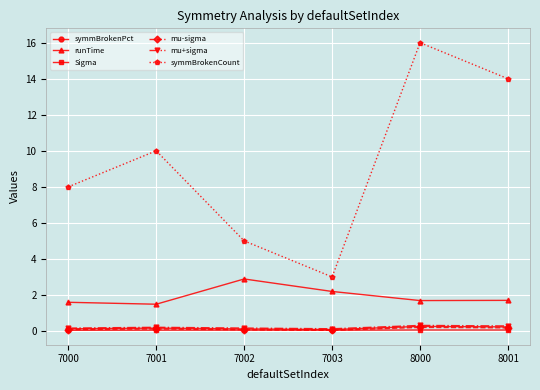

What is the lowest value of the runTime series?

1.5